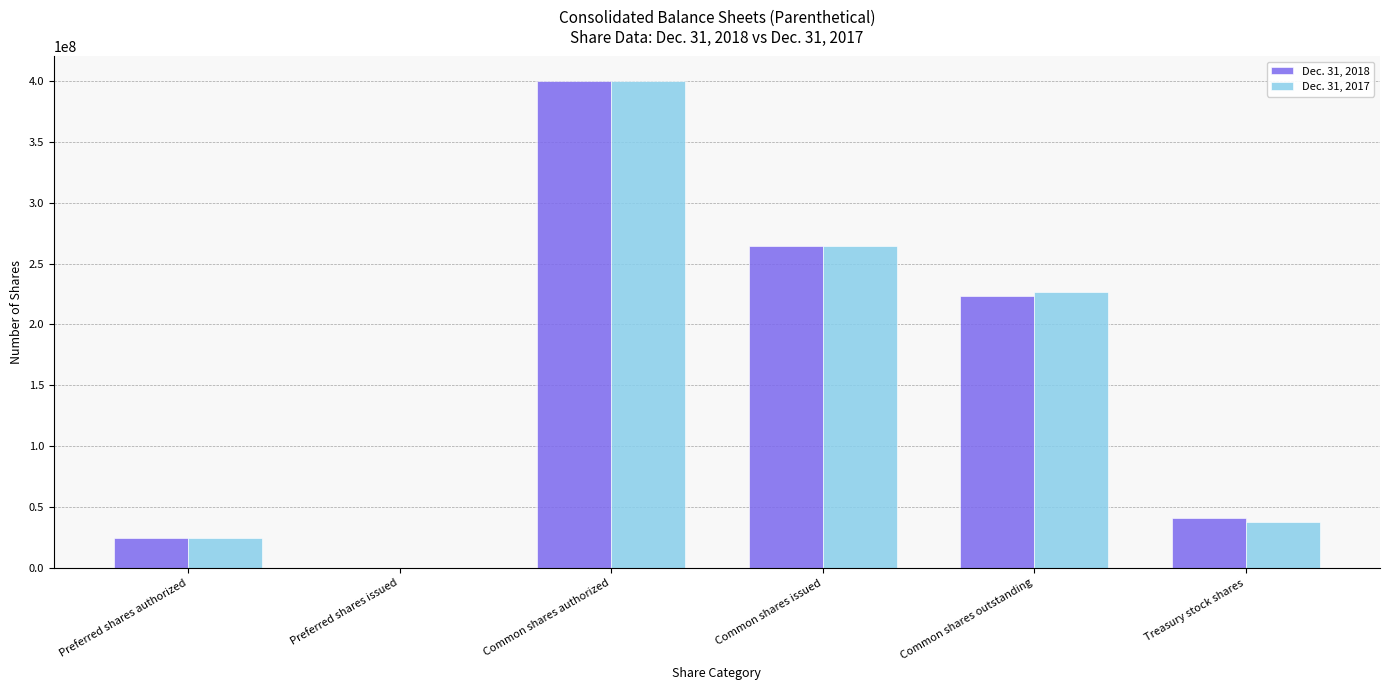

How many categories are shown in the chart?

6